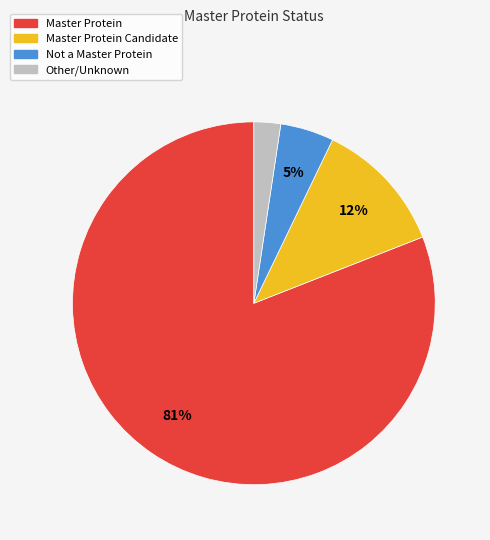

Which category has the biggest portion of the pie?

Master Protein